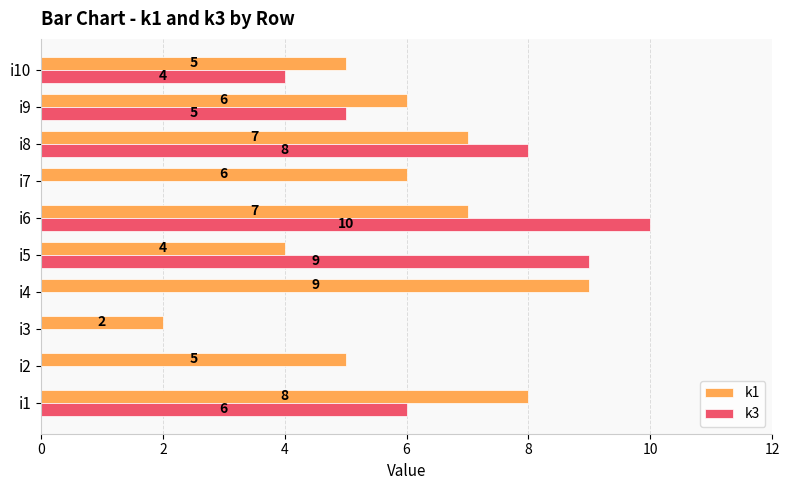

What is the highest value of the k3 series?

10